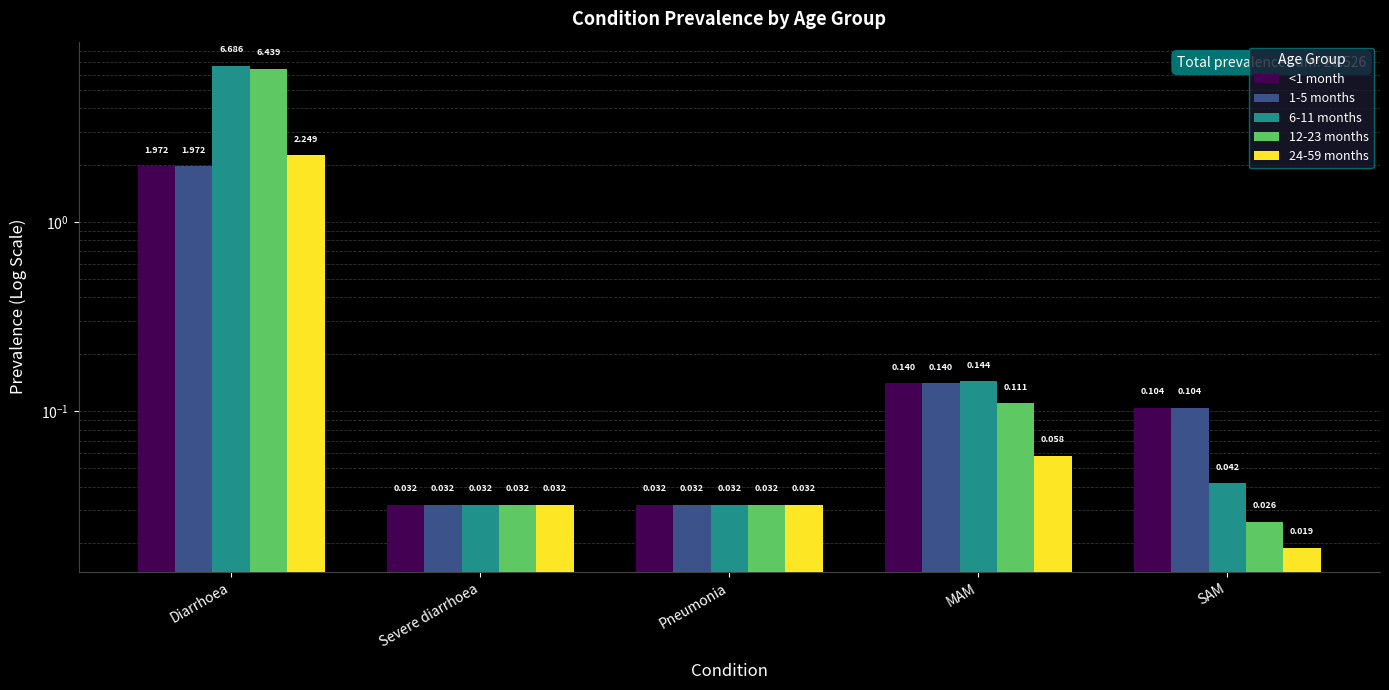

True or false: 24-59 months has a value of 0.0 at Pneumonia.

False